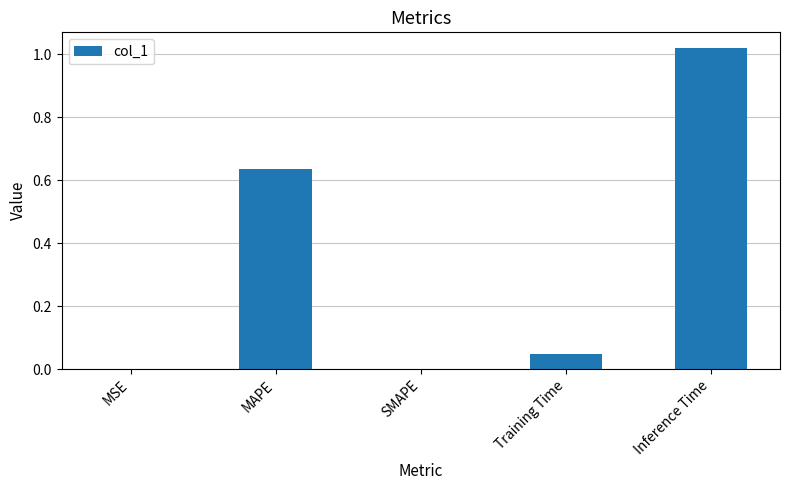

Which has a higher value, SMAPE or MAPE?

MAPE